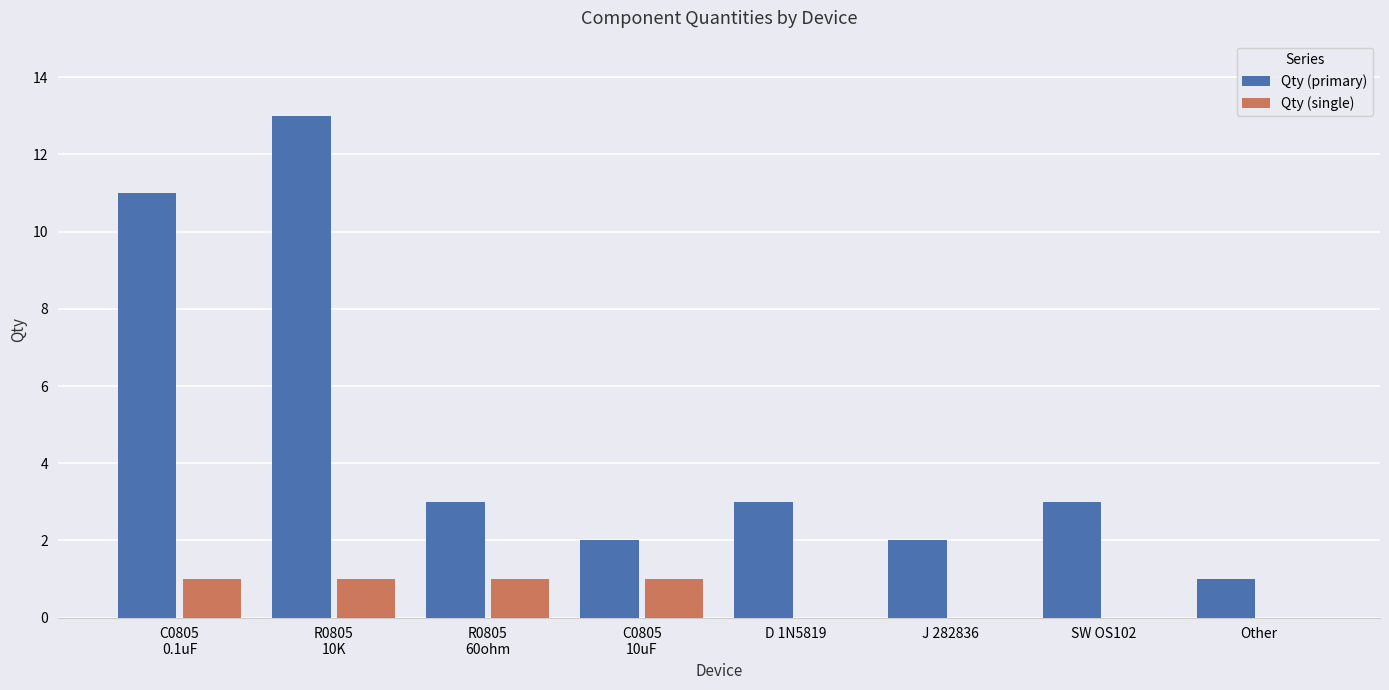

What is the sum of all Qty (primary) values?

38